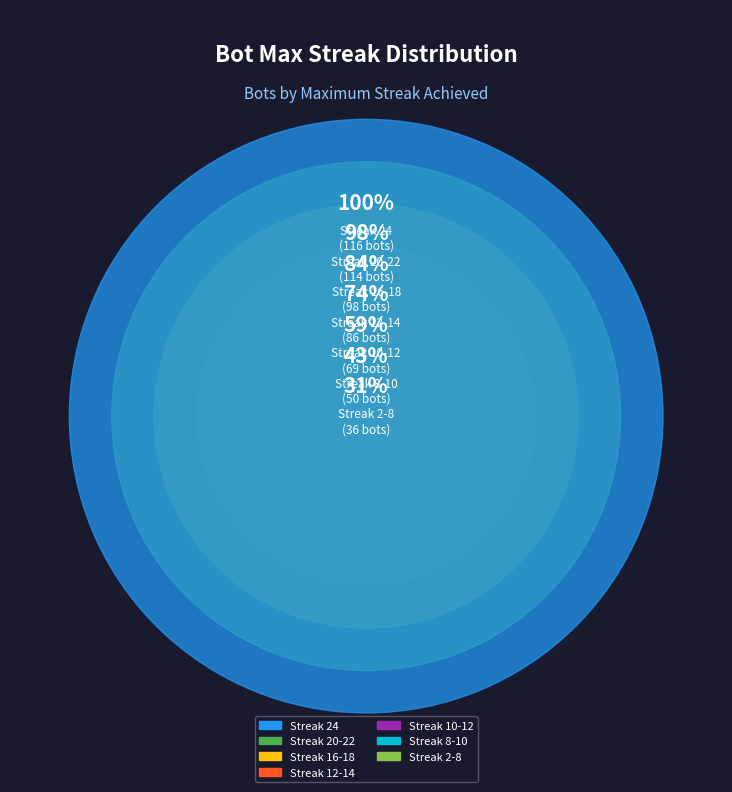

To the nearest percent, what portion does 12-14 represent?

15%